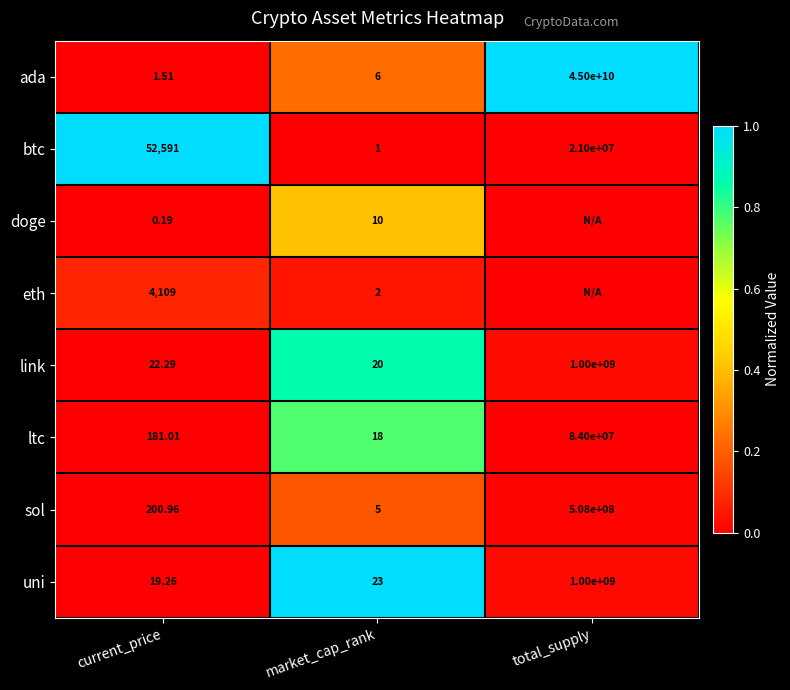

Is the value of btc at market_cap_rank greater than the value of eth at market_cap_rank?

No